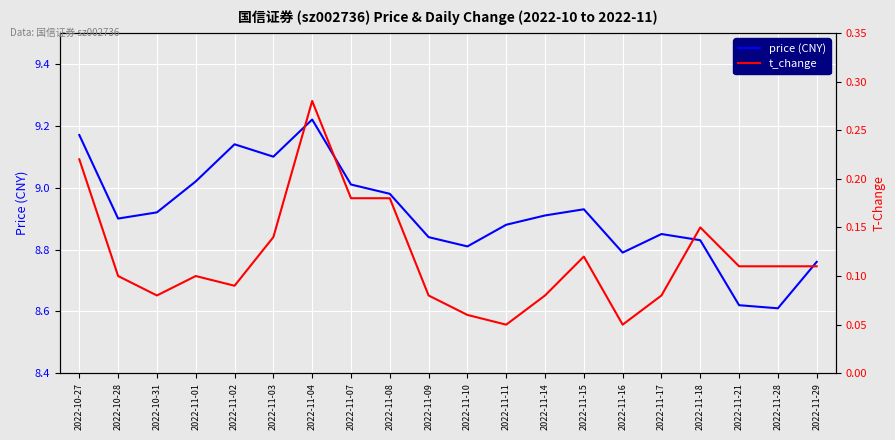

What is the sum of the t_change values at 2022-11-10 and 2022-11-02?

0.1